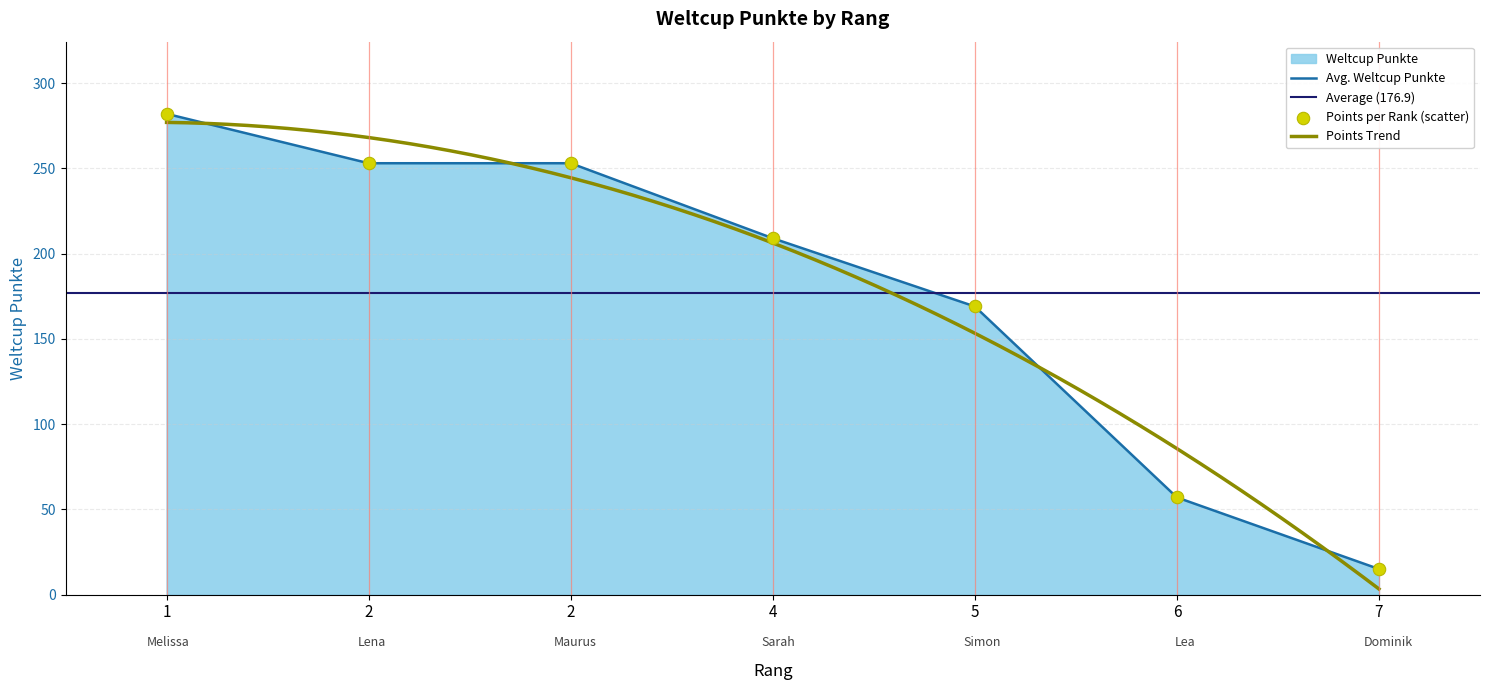

Approximately how many times larger is the value at 5 compared to 4?

0.8